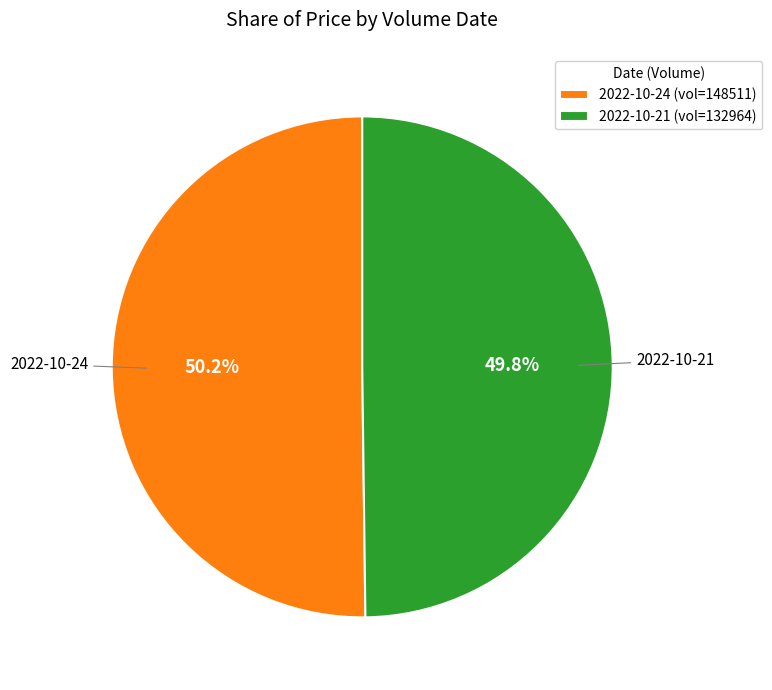

To the nearest percent, what is the average slice percentage?

50%